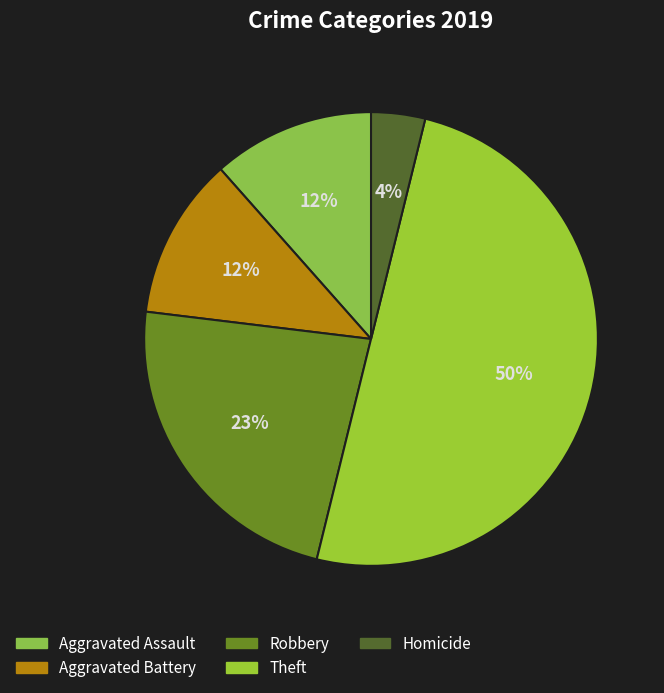

How many slices are in this pie chart?

5